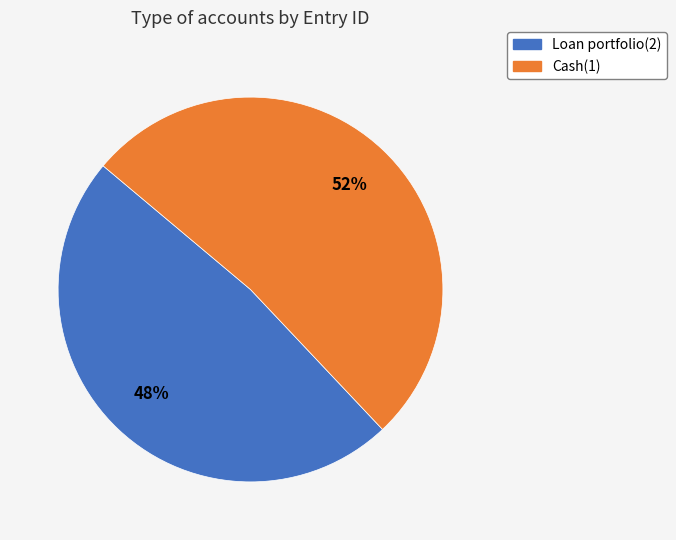

To the nearest percent, what is the average slice percentage?

50%